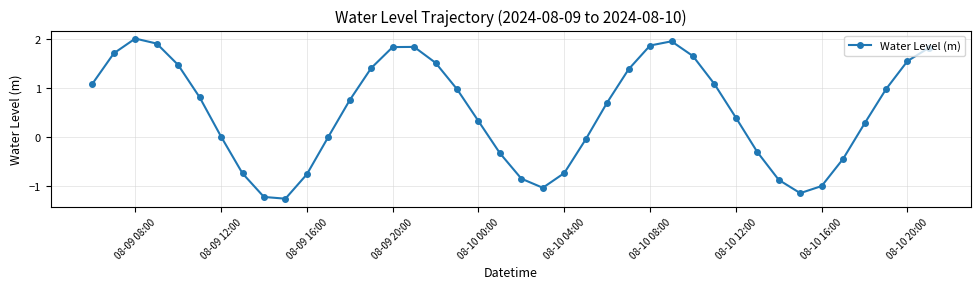

True or false: there are more than 1 points higher than both neighbors.

True